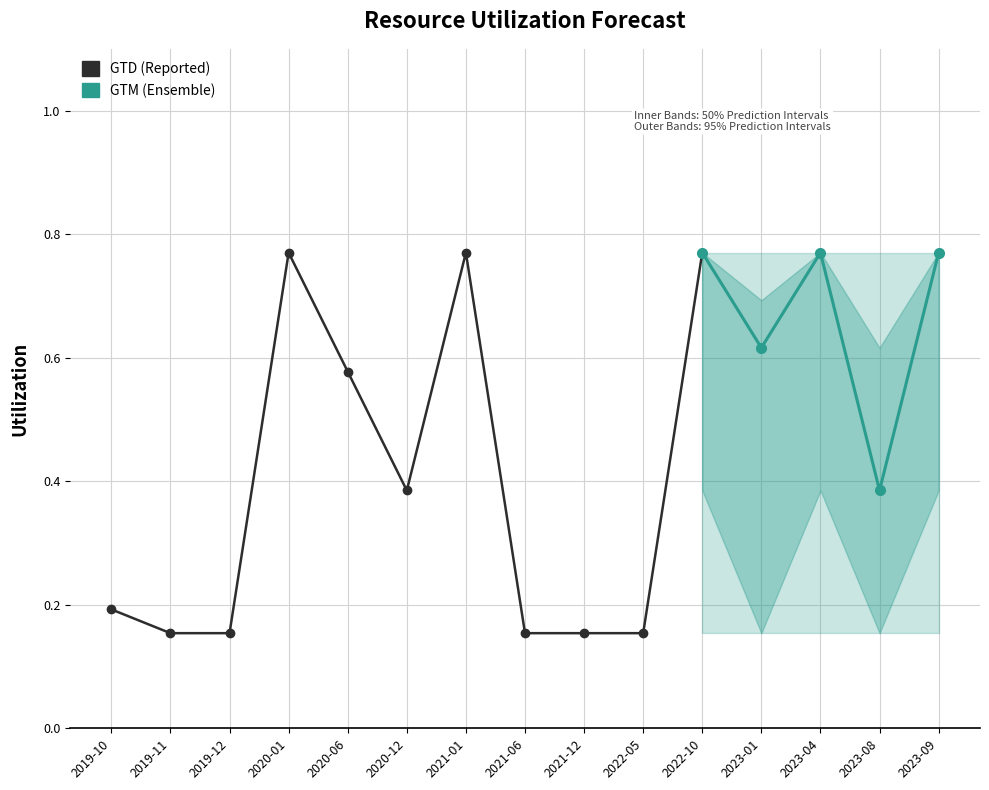

Count the number of categories in the chart.

15